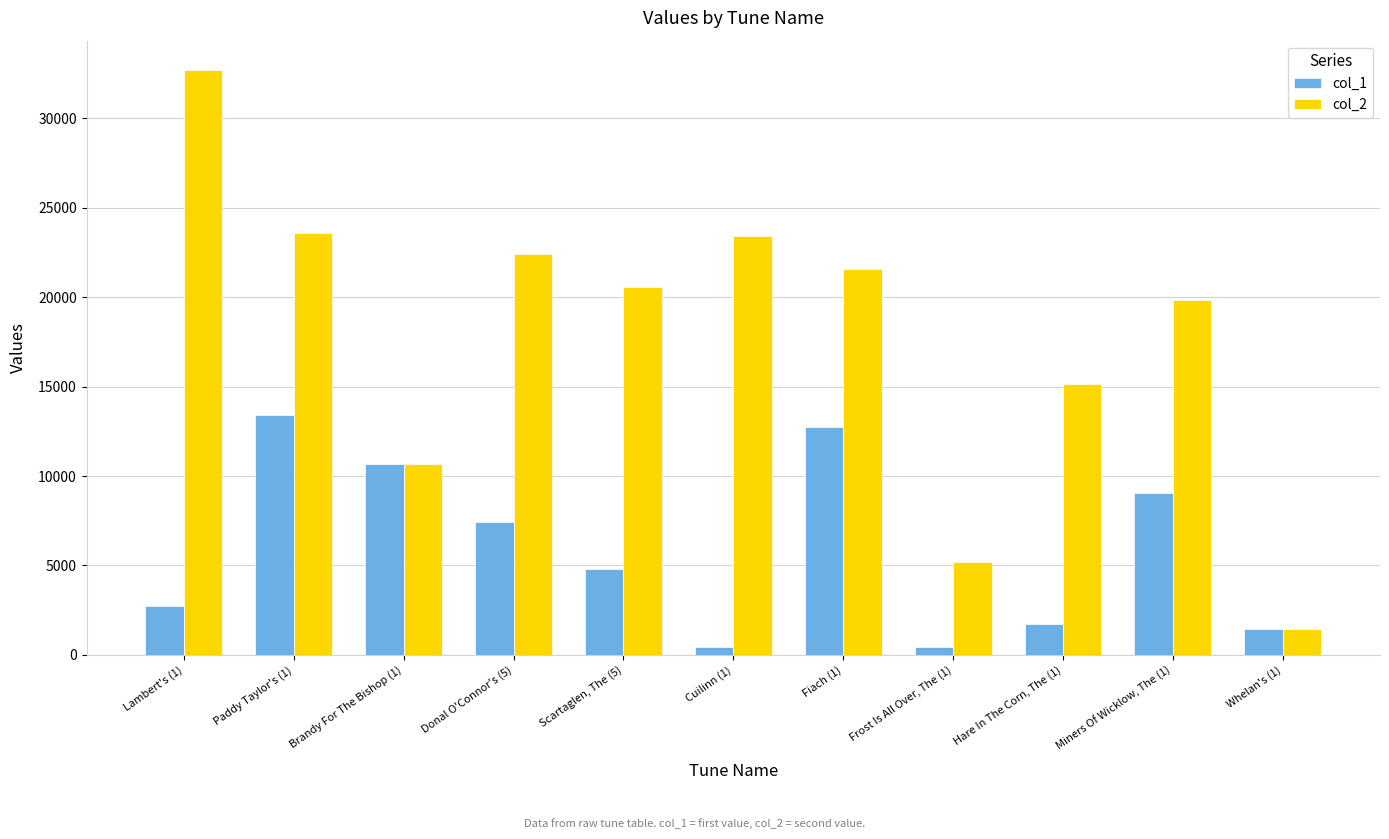

At which label does col_1 reach its peak?

Paddy Taylor's (1)